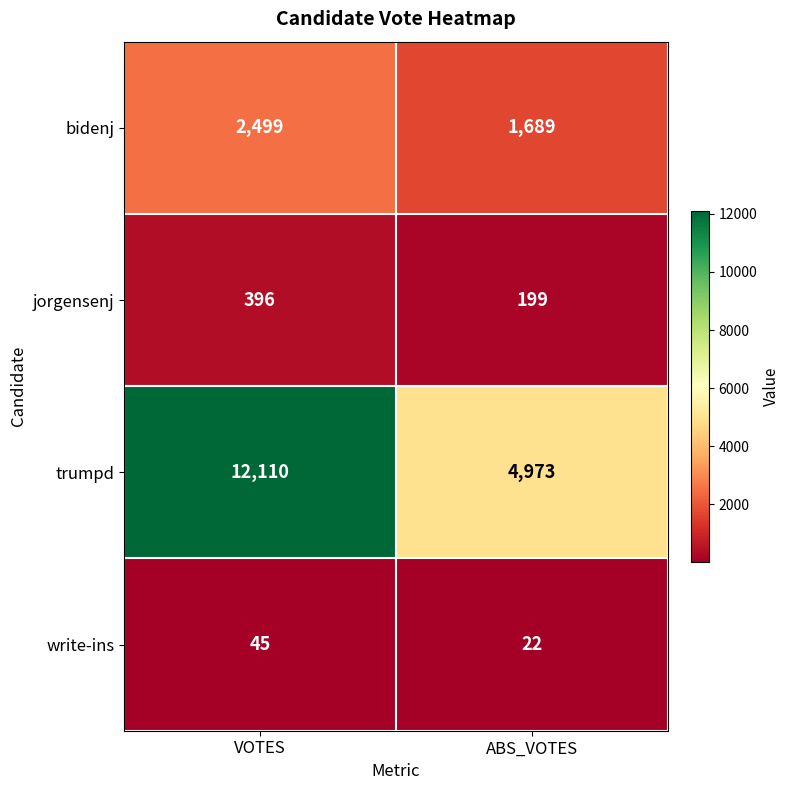

What is the sum of all write-ins values?

67